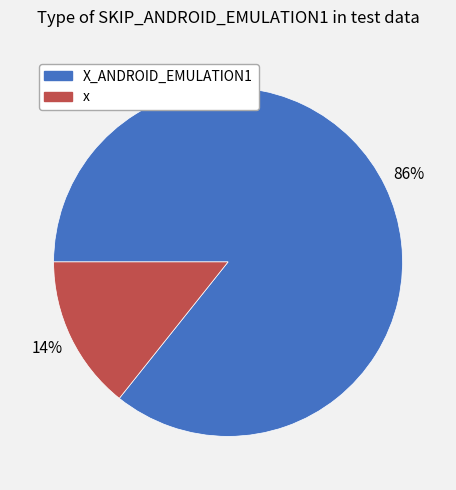

The X_ANDROID_EMULATION1 slice represents 93% of the pie. True or false?

False